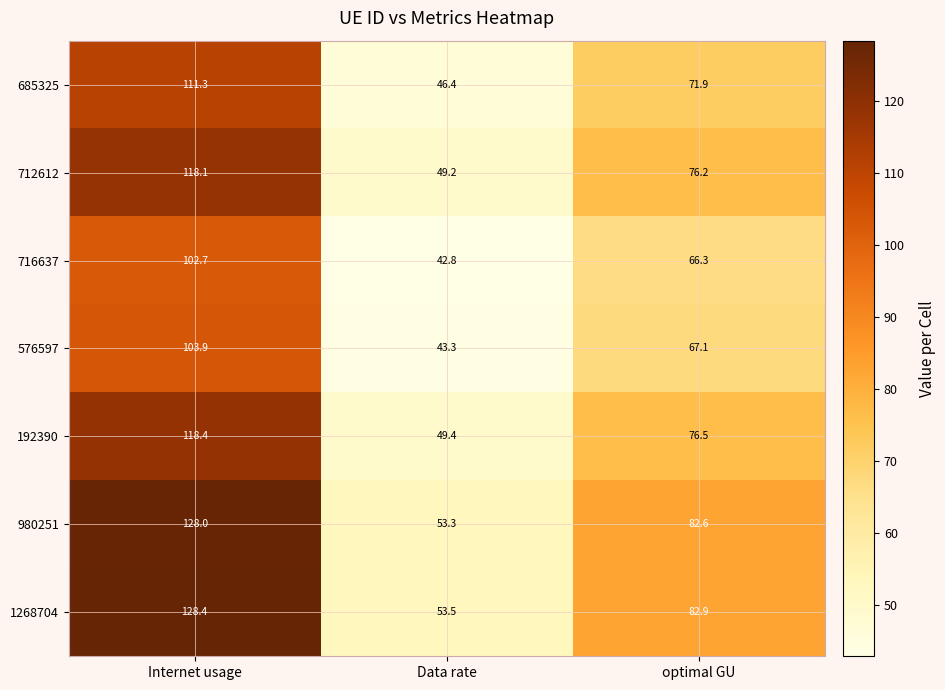

What is the maximum value shown in the chart?

128.4